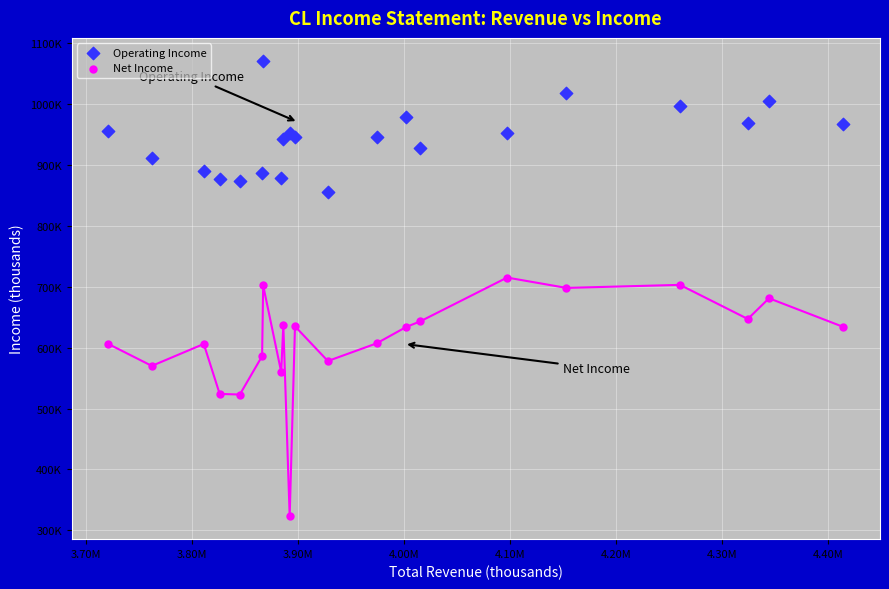

Which series reaches the minimum Y coordinate?

Net Income